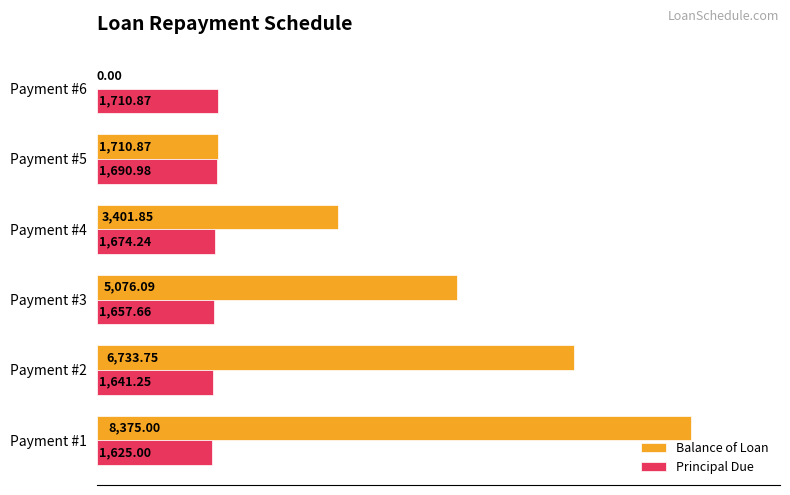

Which series changed the most between Payment #2 and Payment #5?

Balance of Loan